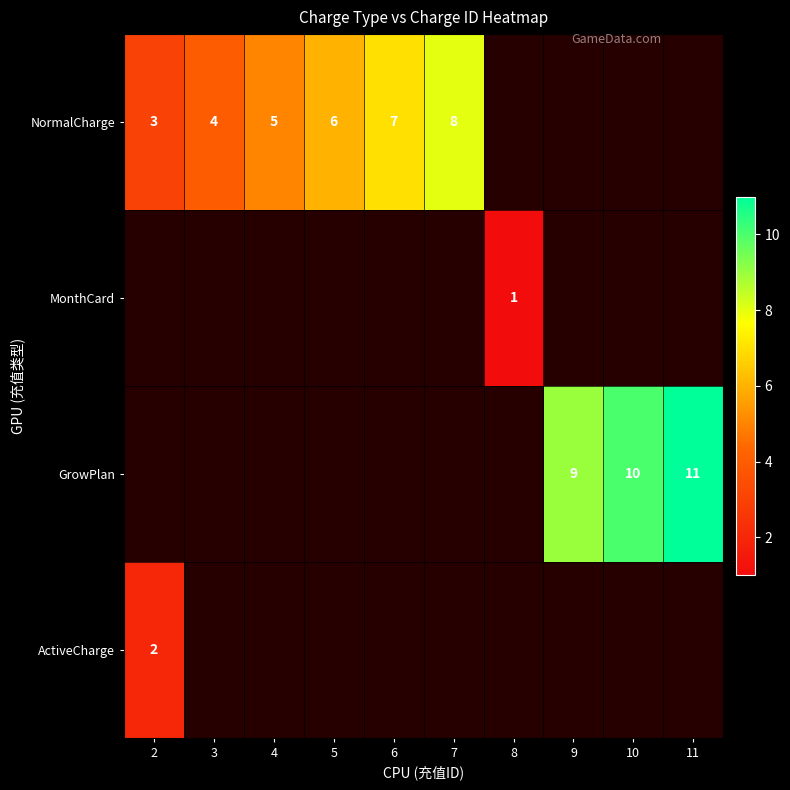

True or false: NormalCharge has a value of 3 at 2.

True